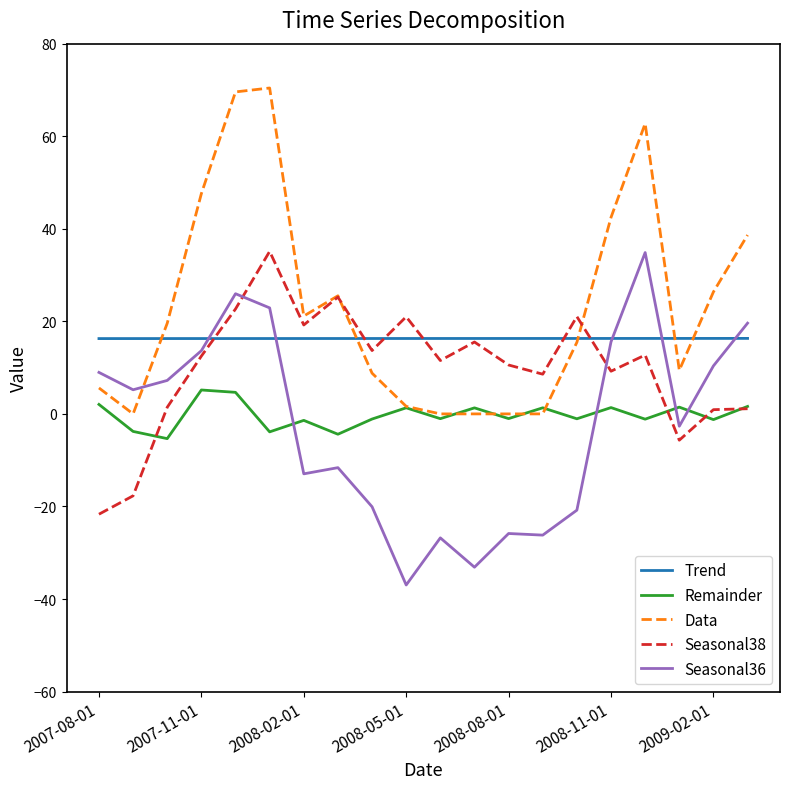

True or false: Remainder and Trend cross at least once.

False